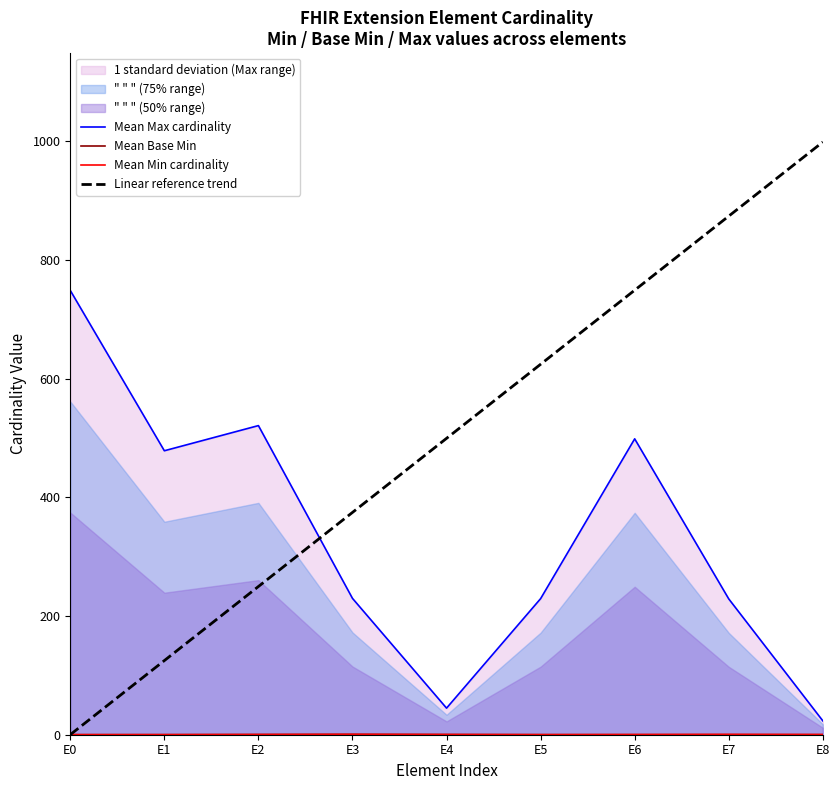

How many distinct data groups are displayed?

4